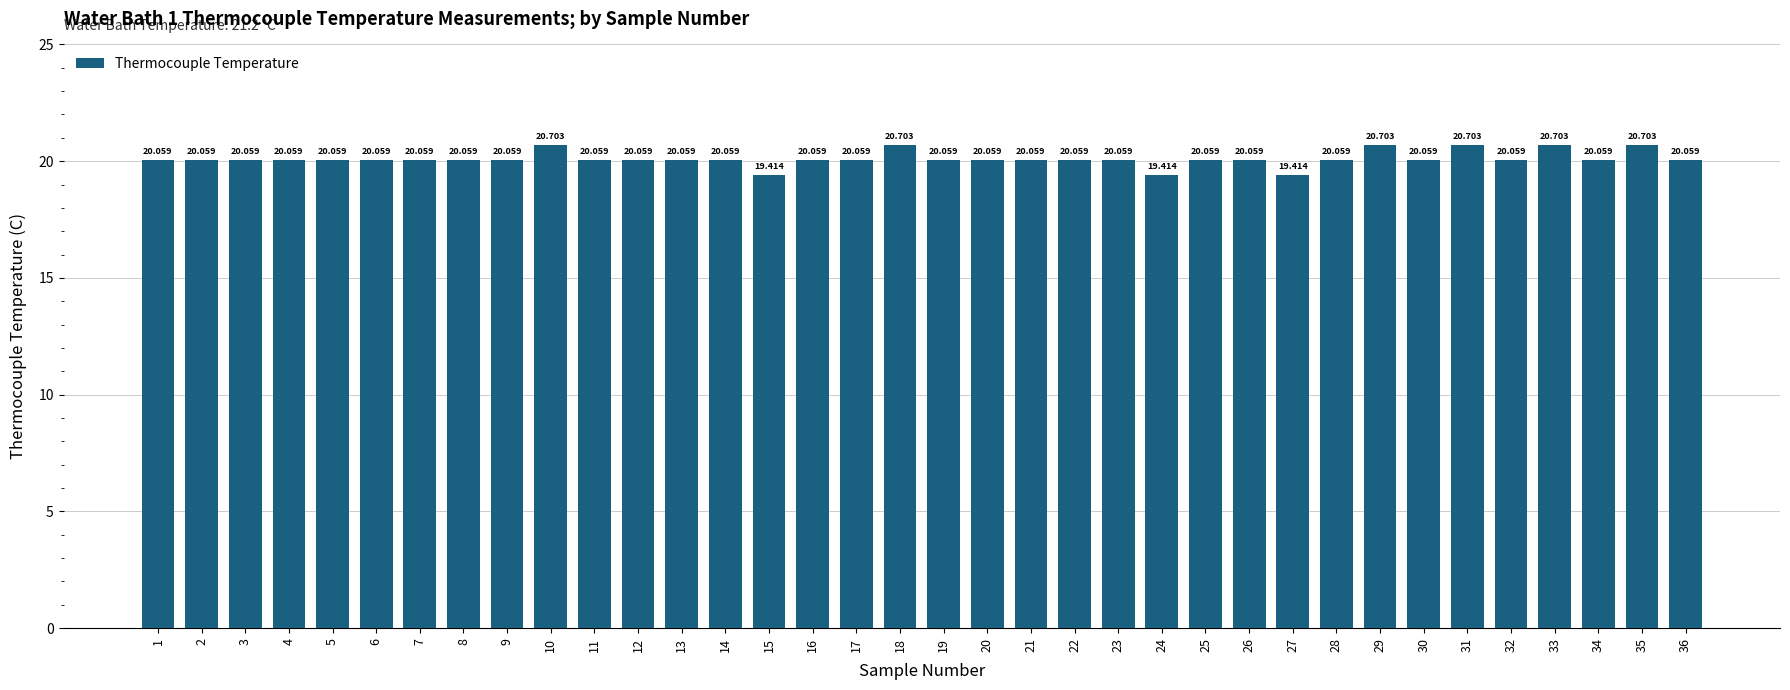

Which label corresponds to the largest value in the chart?

10